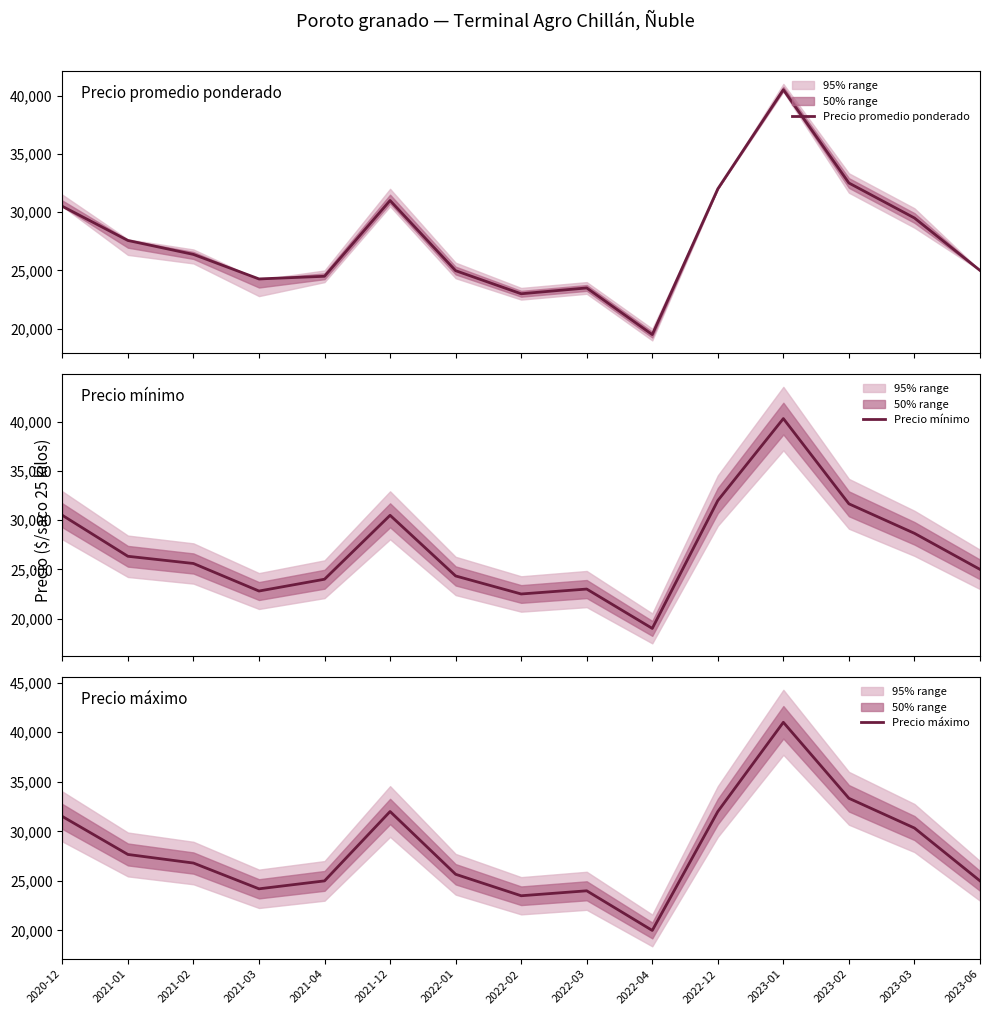

Reading left to right, what are all the values shown in this chart?

Precio promedio ponderado: 30500	27571	26375	24273	24500	31000	24980	23000	23500	19500	32000	40500	32500	29500	25000
Precio mínimo: 30500	26333	25600	22800	24000	30500	24333	22500	23000	19000	32000	40333	31667	28667	25000
Precio máximo: 31500	27667	26800	24200	25000	32000	25667	23500	24000	20000	32000	41000	33333	30333	25000